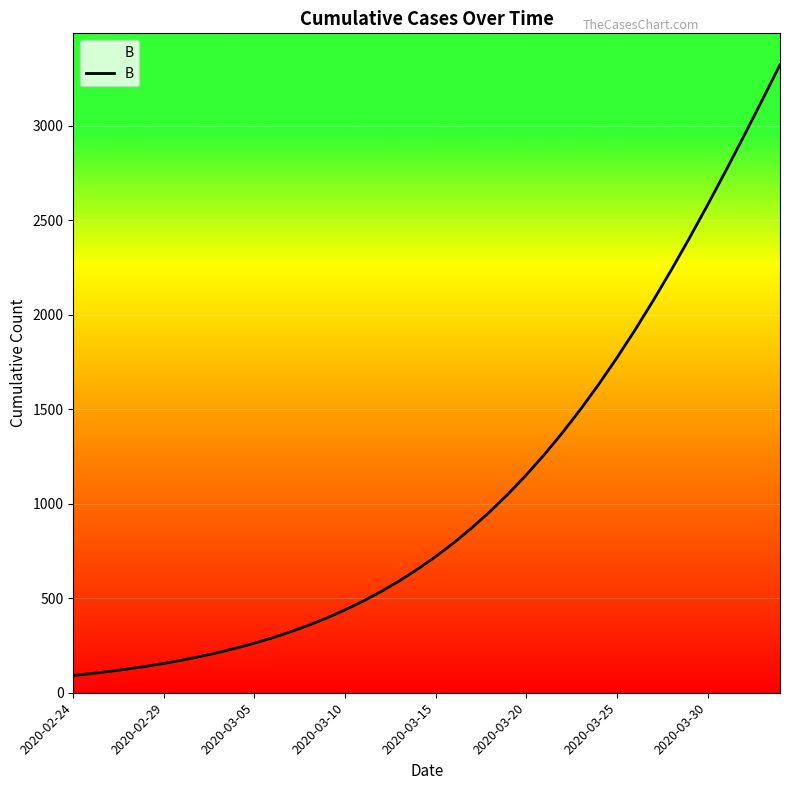

What is the difference between the maximum and minimum values?

3231.4